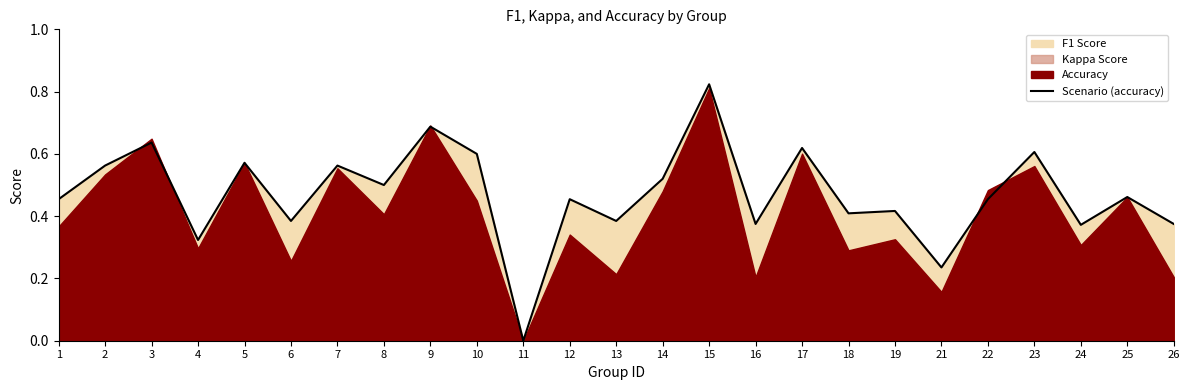

How many lines are shown in the chart?

1